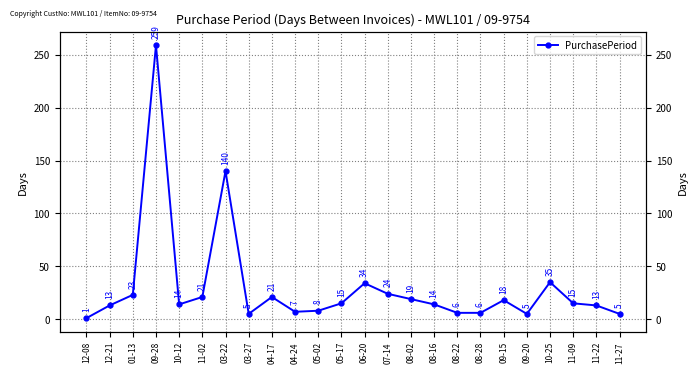

Reading left to right, list all the values displayed in this chart.

1	13	23	259	14	21	140	5	21	7	8	15	34	24	19	14	6	6	18	5	35	15	13	5